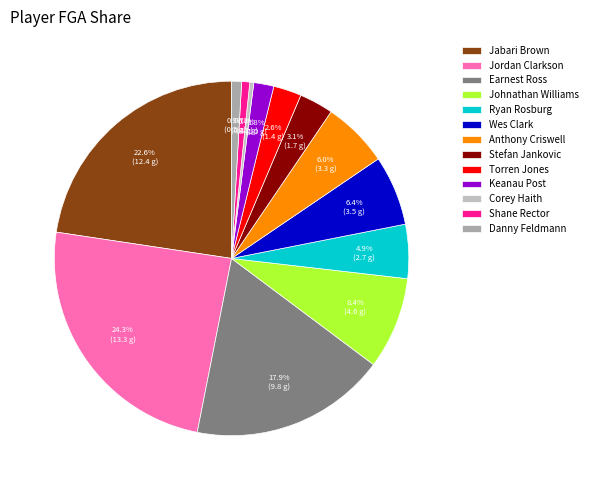

What percentage do Keanau Post and Jabari Brown together represent?

24.5%